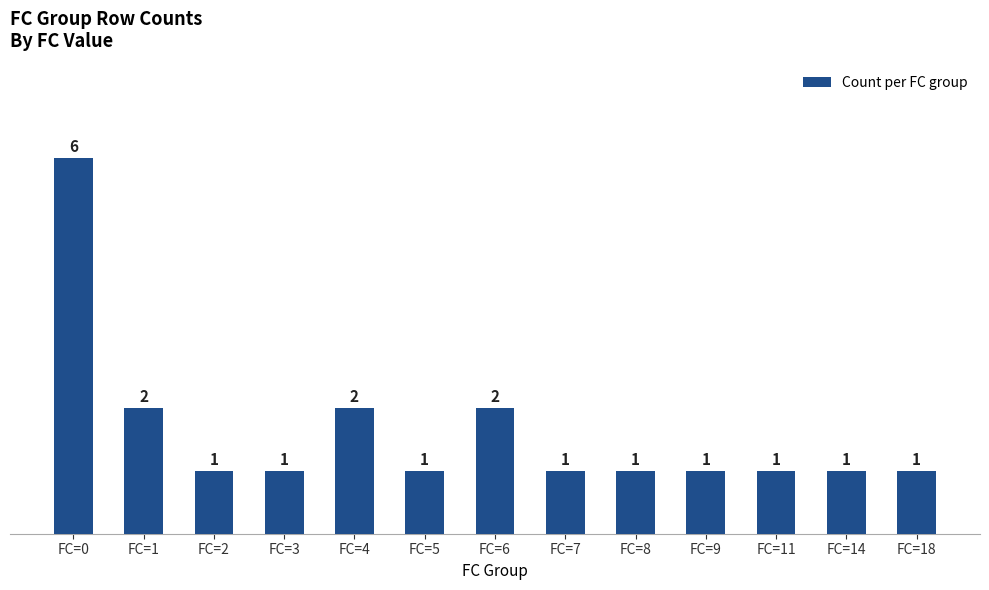

What is the average value?

2